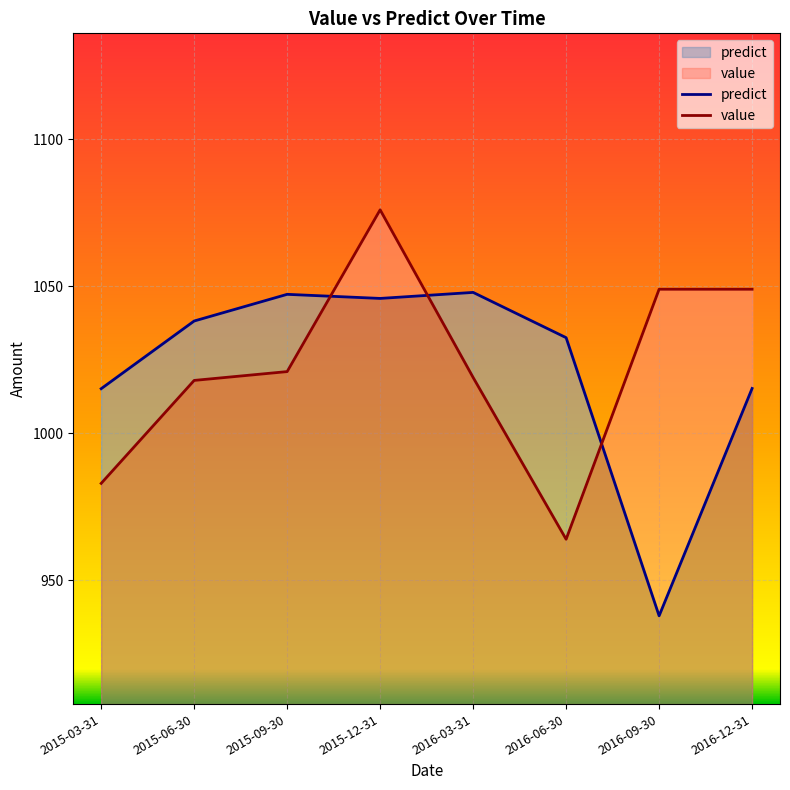

Reading left to right, transcribe all the data shown in this chart.

predict: 2015-03-31=1015.2	2015-06-30=1038.2	2015-09-30=1047.3	2015-12-31=1045.9	2016-03-31=1047.9	2016-06-30=1032.5	2016-09-30=938.0	2016-12-31=1015.3
value: 2015-03-31=983.0	2015-06-30=1018.0	2015-09-30=1021.0	2015-12-31=1076.0	2016-03-31=1019.0	2016-06-30=964.0	2016-09-30=1049.0	2016-12-31=1049.0